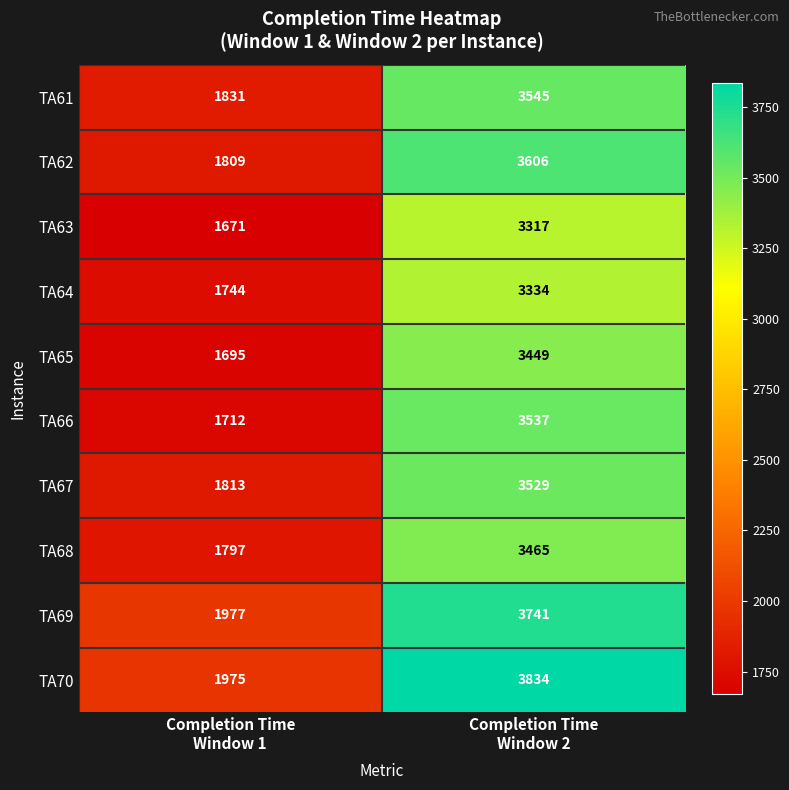

Which series changed the most between Completion Time
Window 1 and Completion Time
Window 2?

TA70